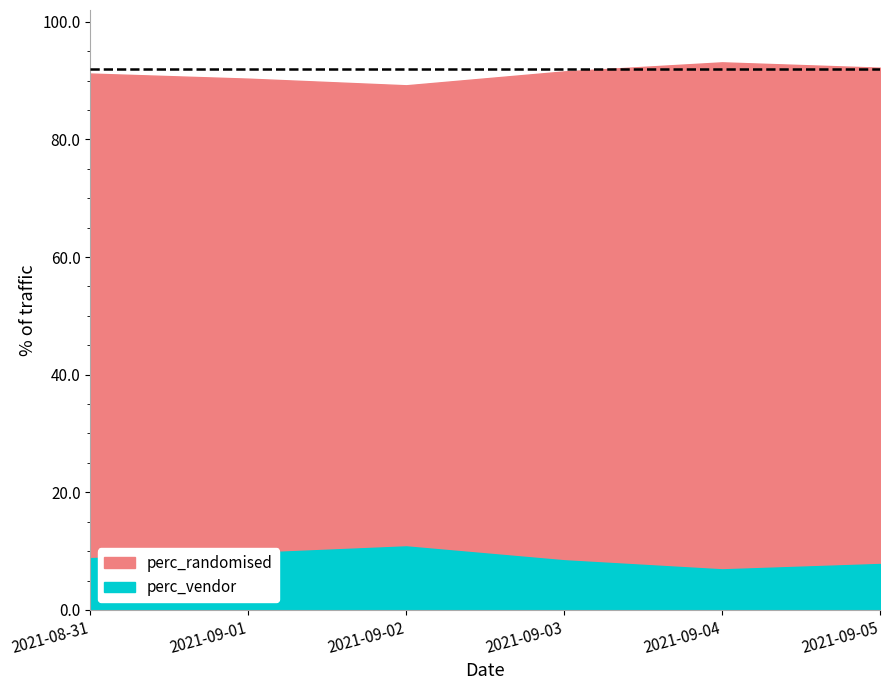

True or false: perc_vendor and perc_randomised intersect in this chart.

False